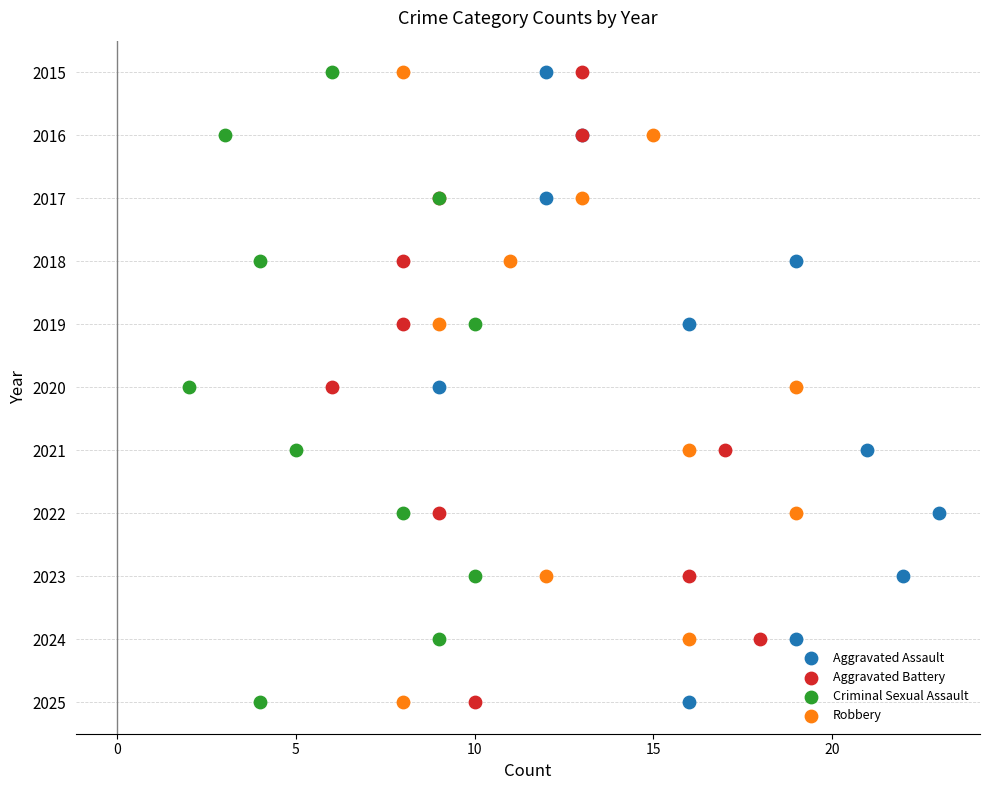

What are all the series names shown in the legend?

Aggravated Assault, Aggravated Battery, Criminal Sexual Assault, Robbery